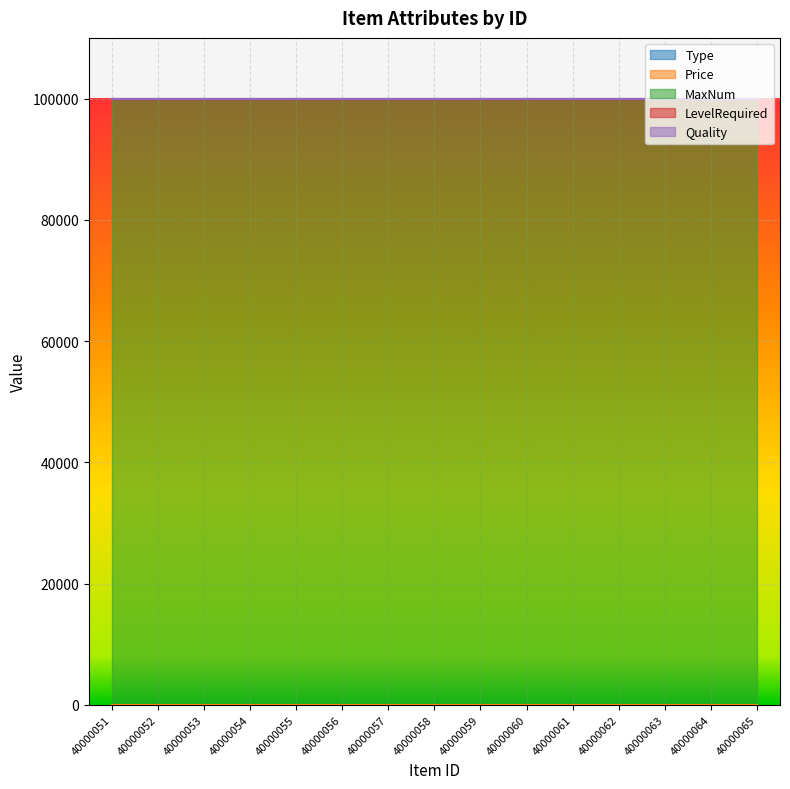

Which series has the largest total across all categories?

MaxNum